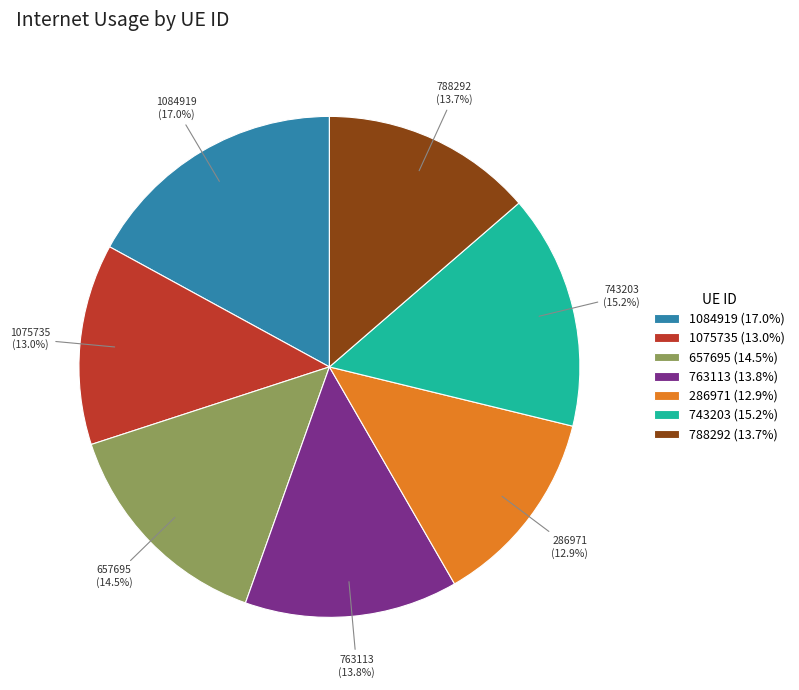

Is it true that 286971 is 13% of the pie?

True